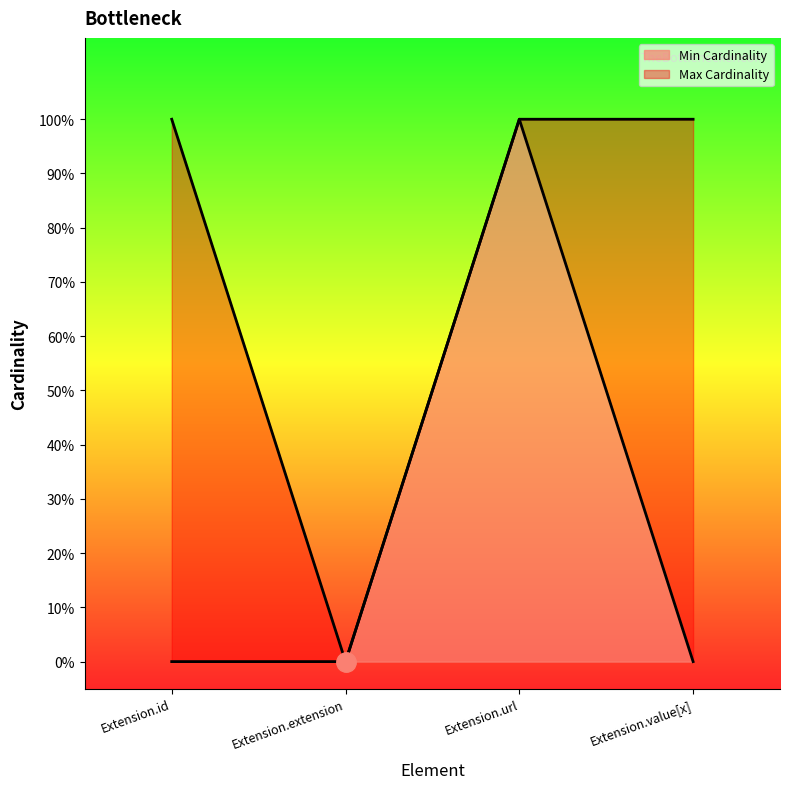

Where is the first local maximum for Min Cardinality?

Extension.url